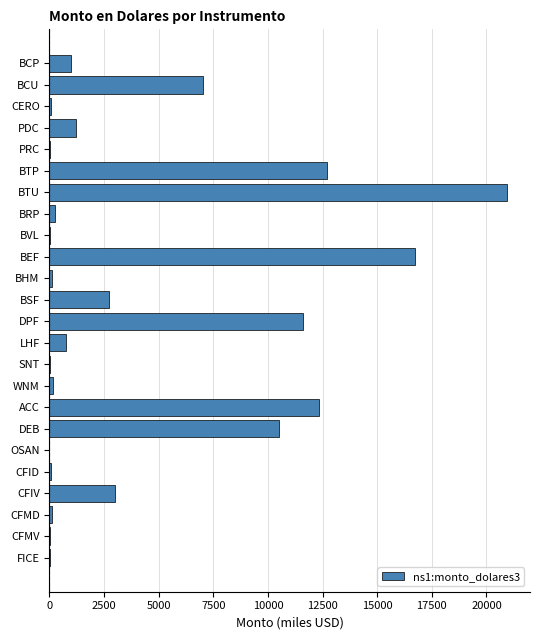

Is it true that the value at BTP is 5002.7?

False